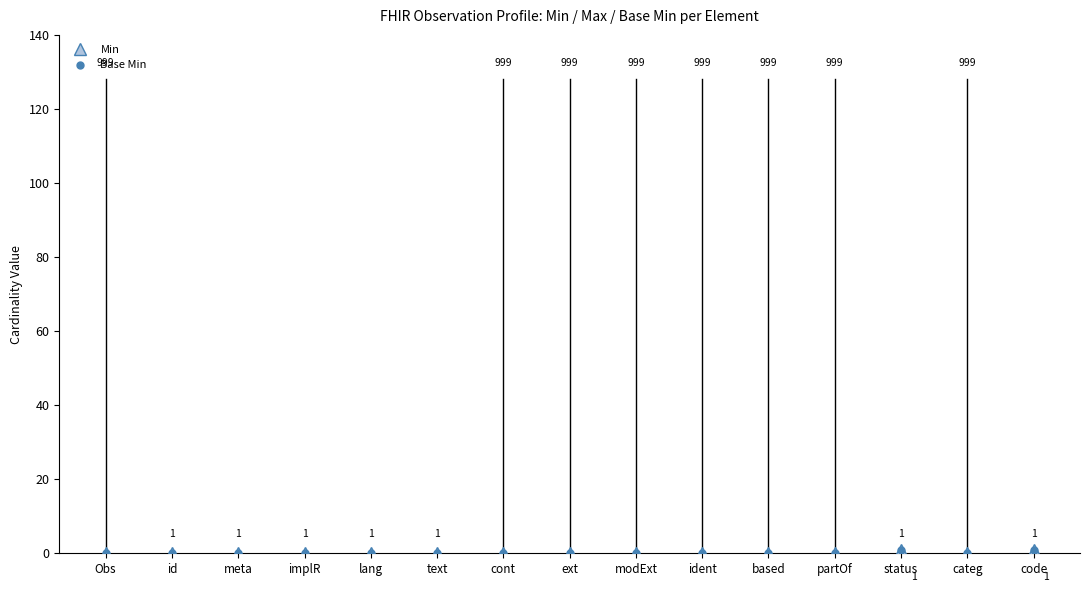

What is the difference between the maximum and minimum values in the Min series?

1